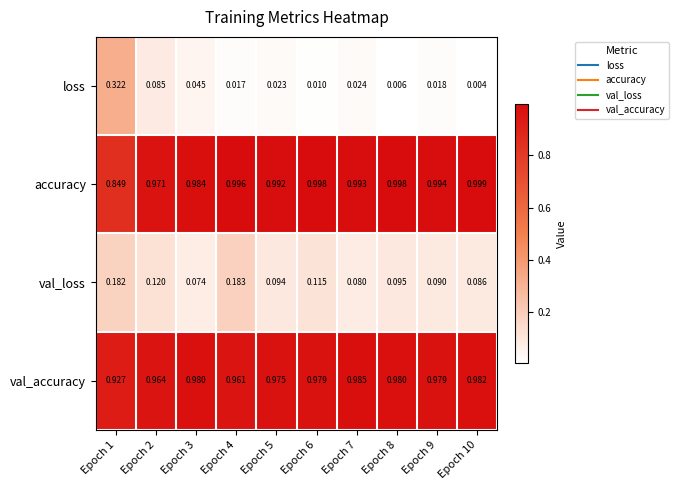

Which series has the widest spread of values?

loss